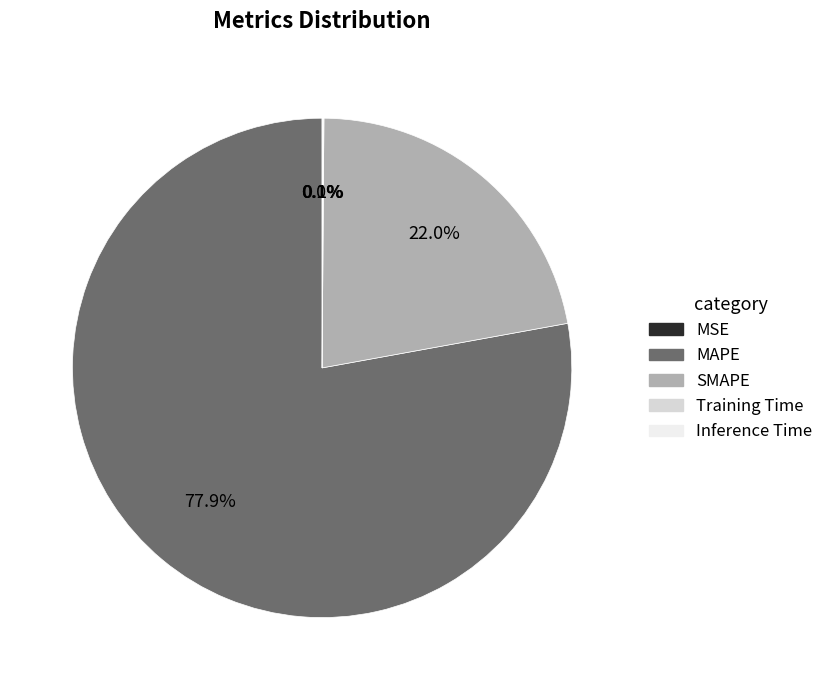

What portion of the pie excludes SMAPE?

78.0%